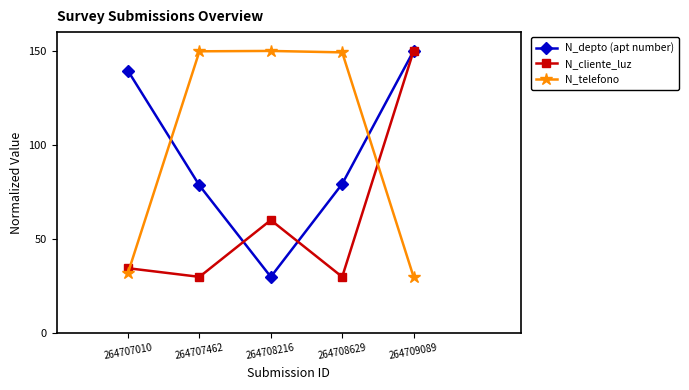

At how many categories does at least one series exceed 68?

5